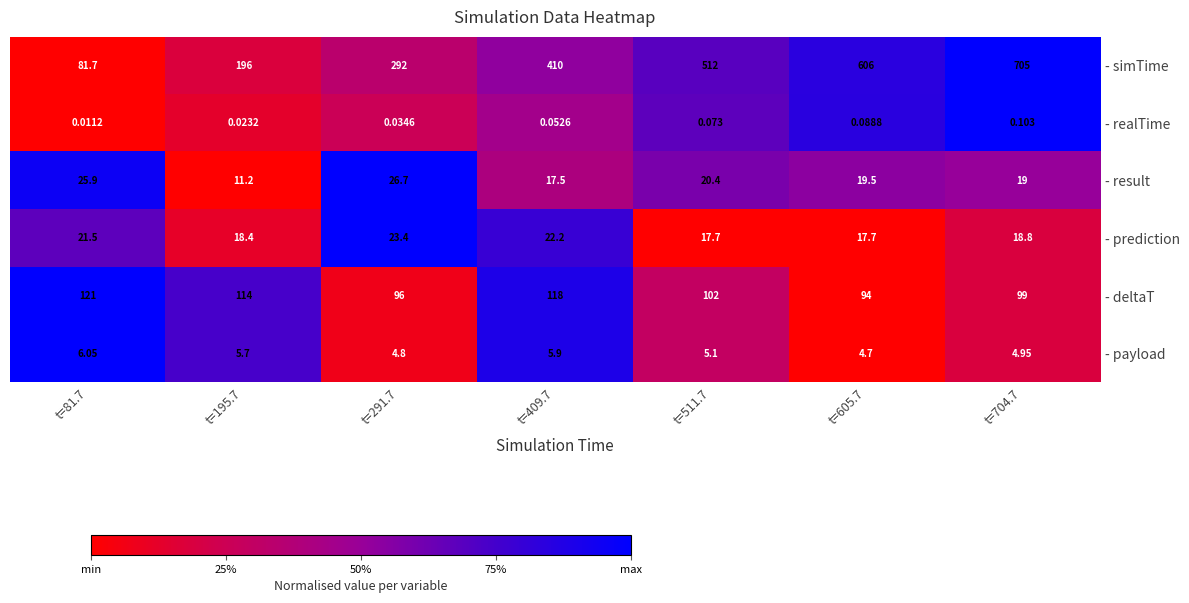

Rank the series by their maximum value, from lowest to highest.

- realTime, - payload, - prediction, - result, - deltaT, - simTime